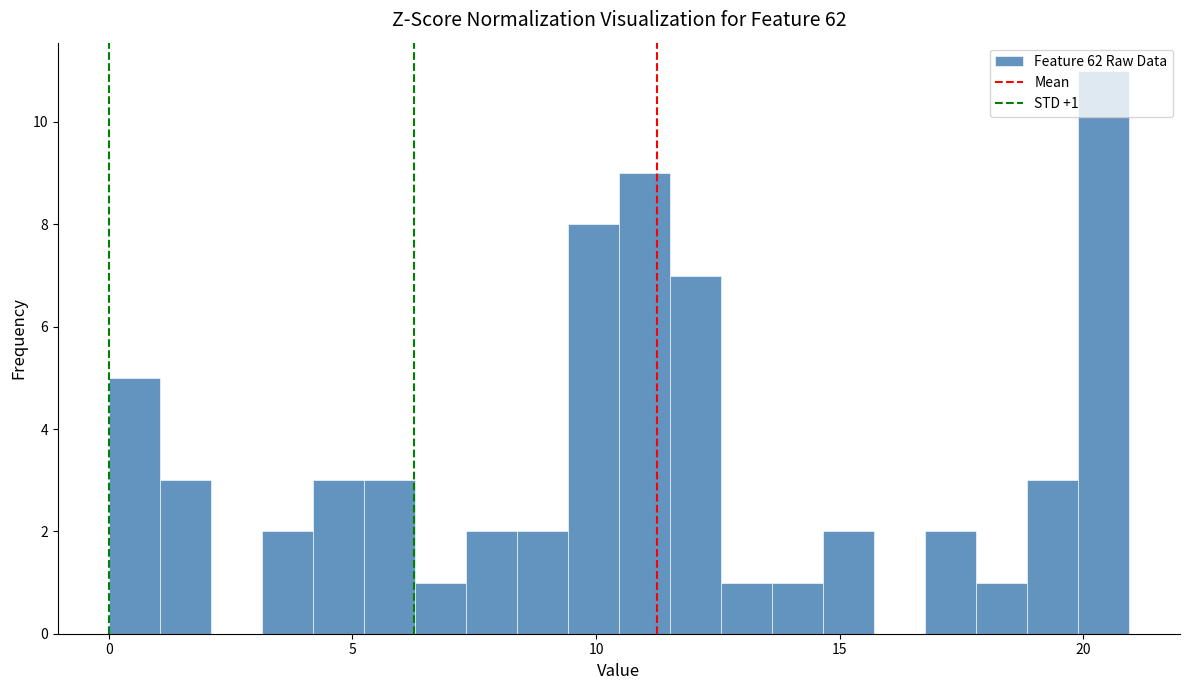

Around what value on the x-axis is the tallest bar? Give the approximate position of its centre, as read against the axis.

20.5